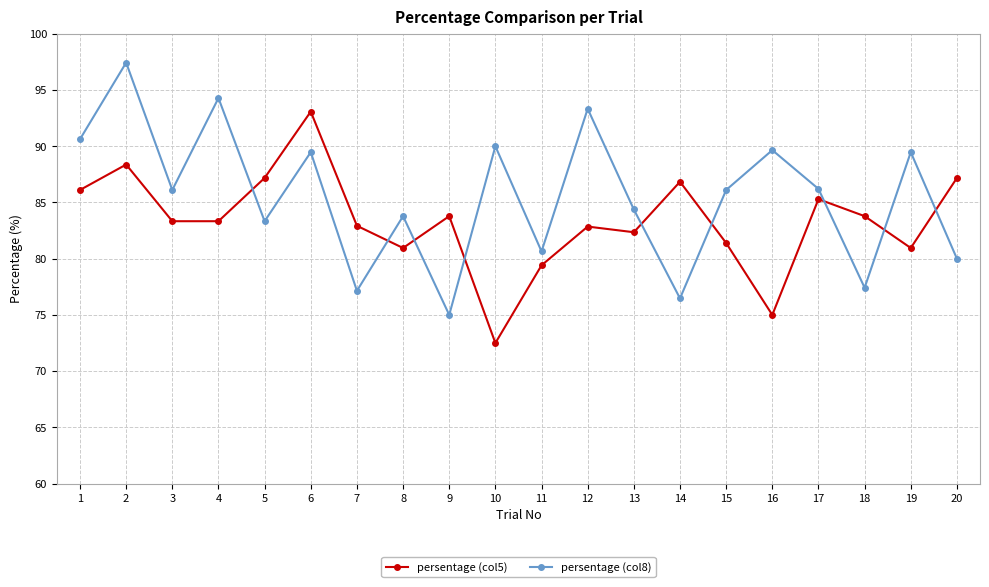

Is the value of persentage (col5) at 7 greater than the value of persentage (col8) at 9?

Yes